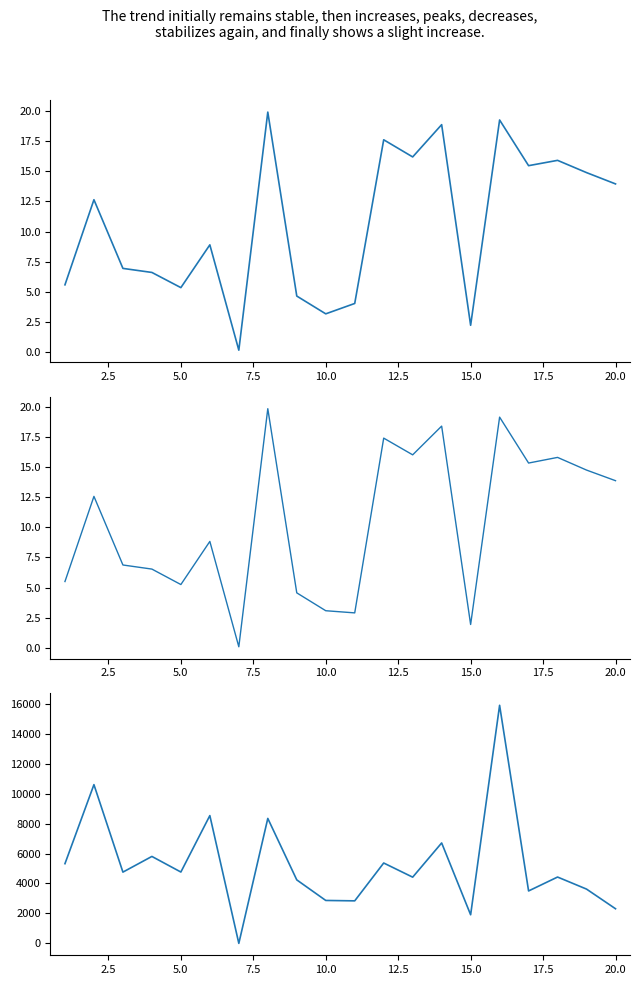

In TTime(sec), how many points are lower than both neighbors (excluding endpoints)?

6